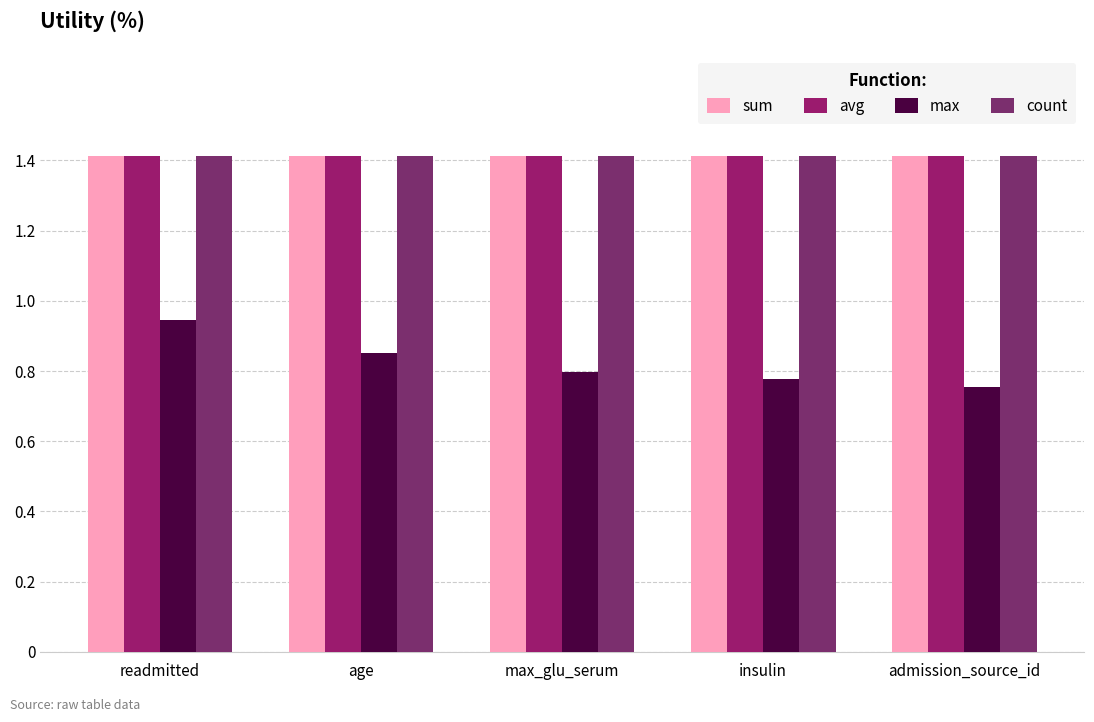

Reading left to right, transcribe all the data shown in this chart.

sum: 1.4	1.4	1.4	1.4	1.4
avg: 1.4	1.4	1.4	1.4	1.4
max: 0.9	0.9	0.8	0.8	0.8
count: 1.4	1.4	1.4	1.4	1.4